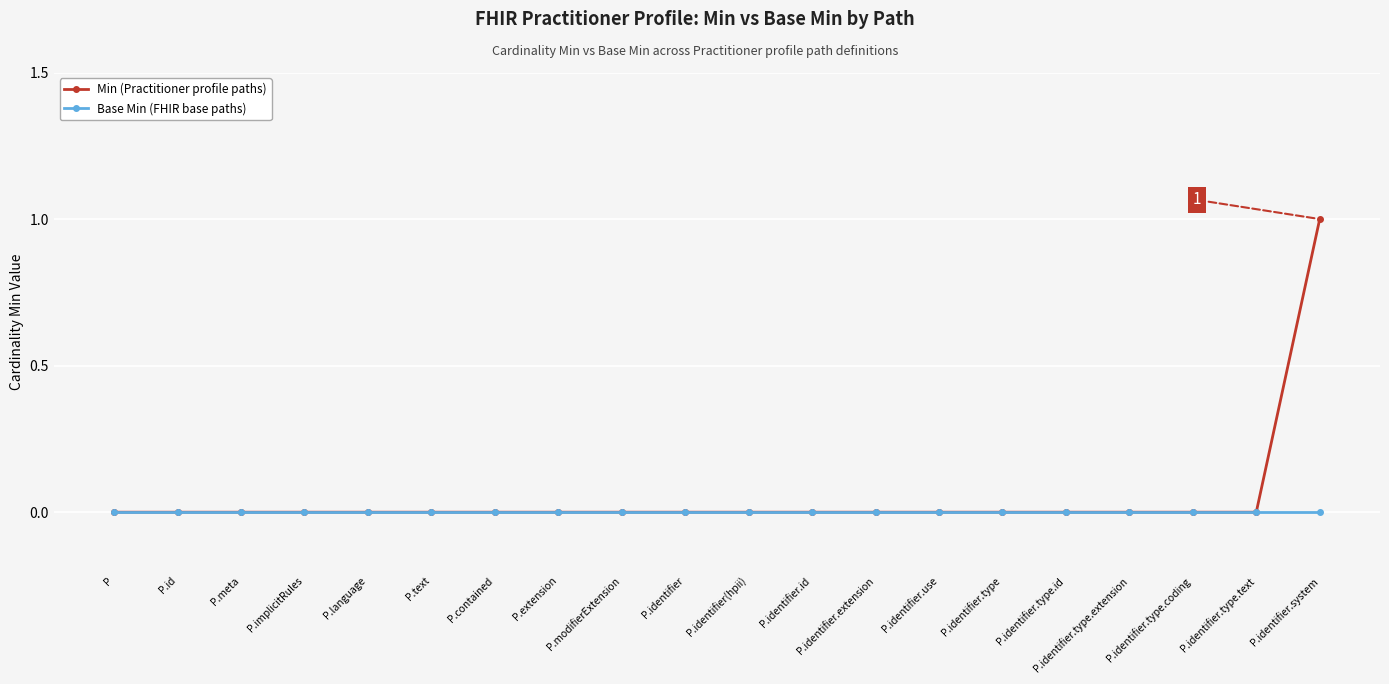

The Base Min (FHIR base paths) series shows 0 at P.modifierExtension. True or false?

True